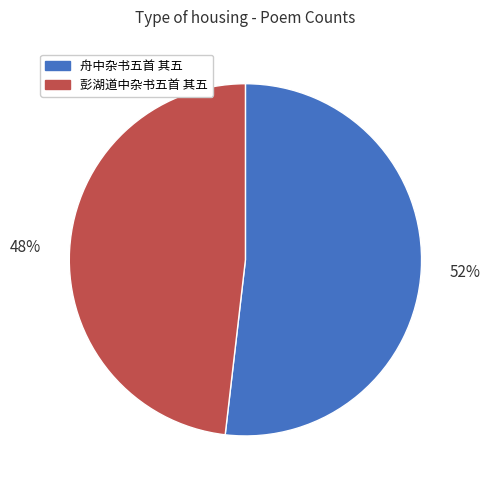

Is 舟中杂书五首 其五 the majority of the pie?

Yes